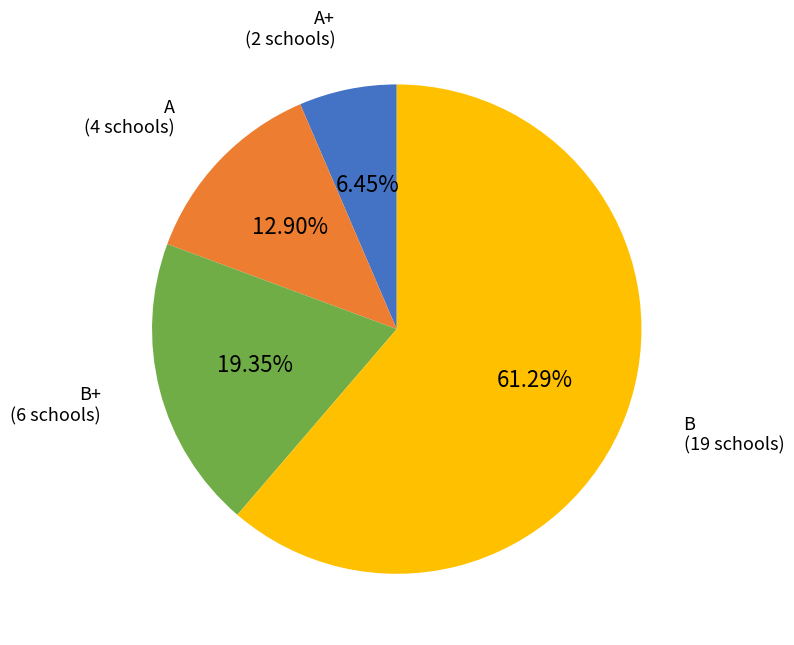

Rank the categories by value from highest to lowest.

B, B+, A, A+